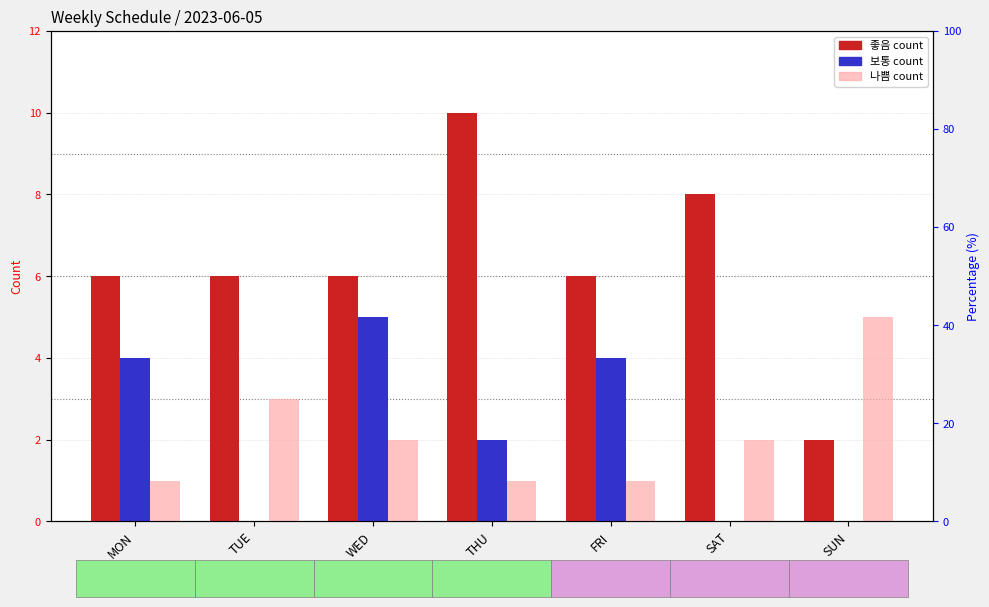

At which label does 나쁨 (bad) reach its minimum?

MON